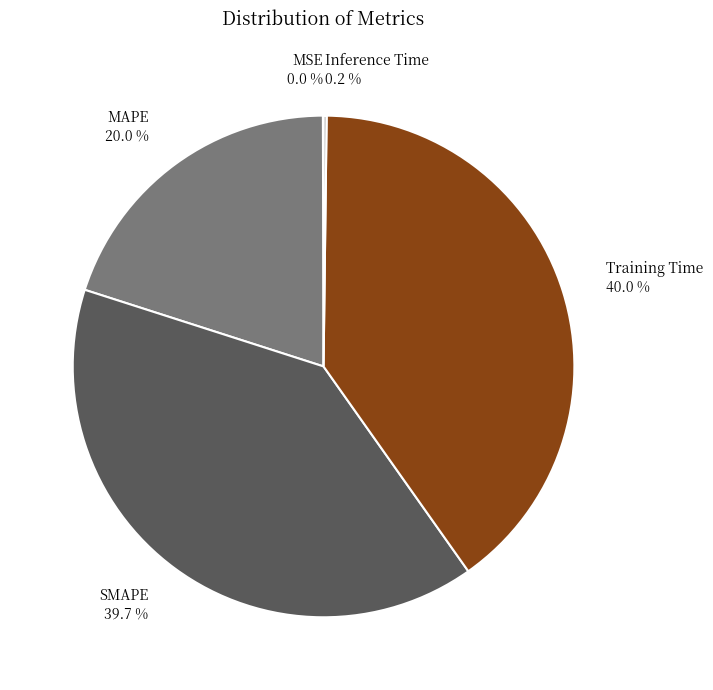

To the nearest percent, what is the difference between the Training Time and MAPE slice percentages?

20%